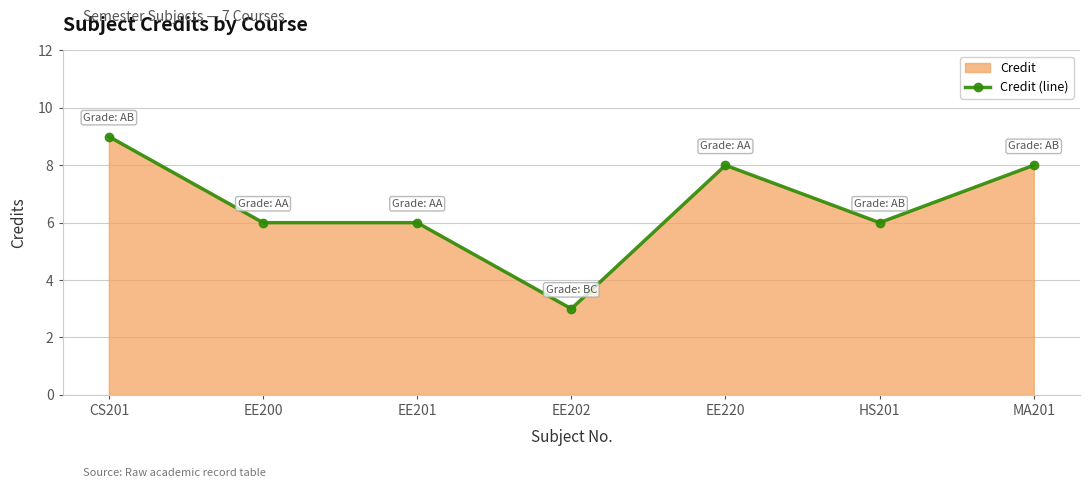

What is the label of the 1st point from the right?

MA201